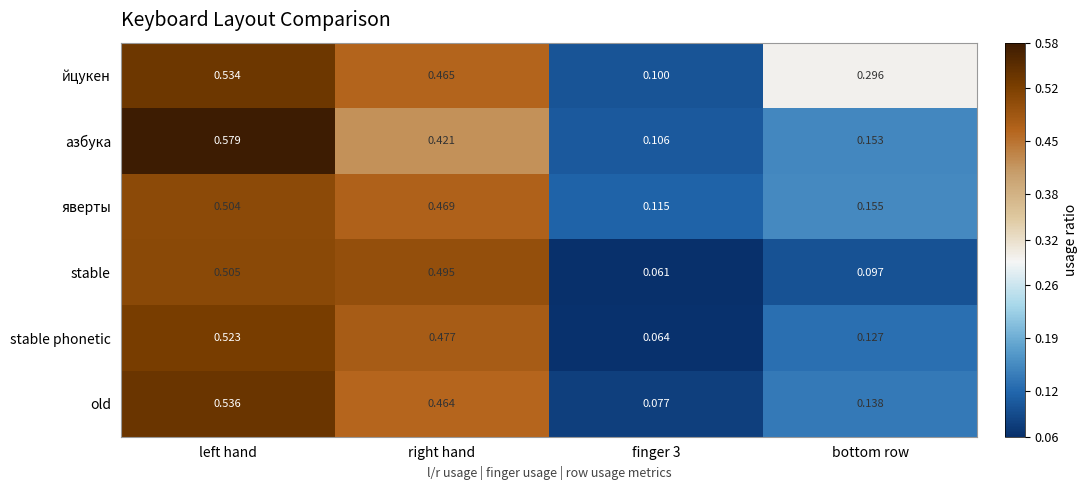

Rank the series at bottom row from highest to lowest value.

йцукен, яверты, азбука, old, stable phonetic, stable